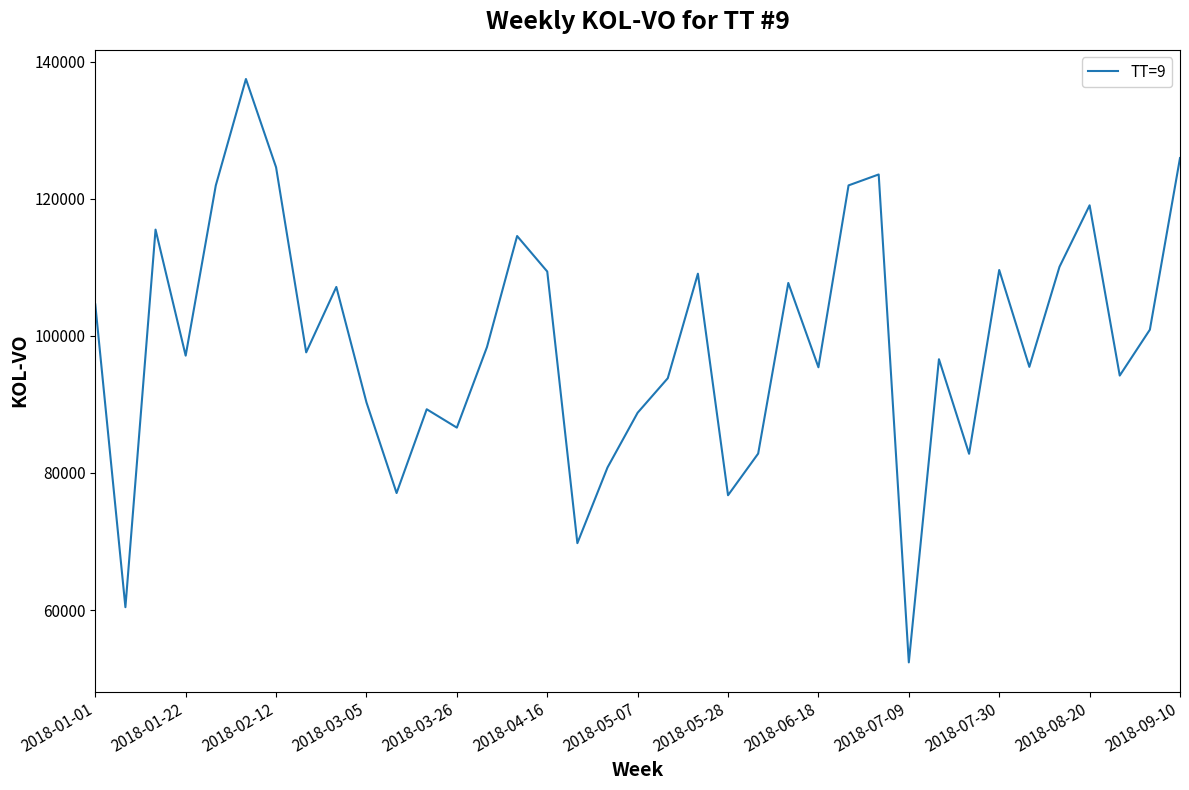

What is the maximum value shown in the chart?

137451.0